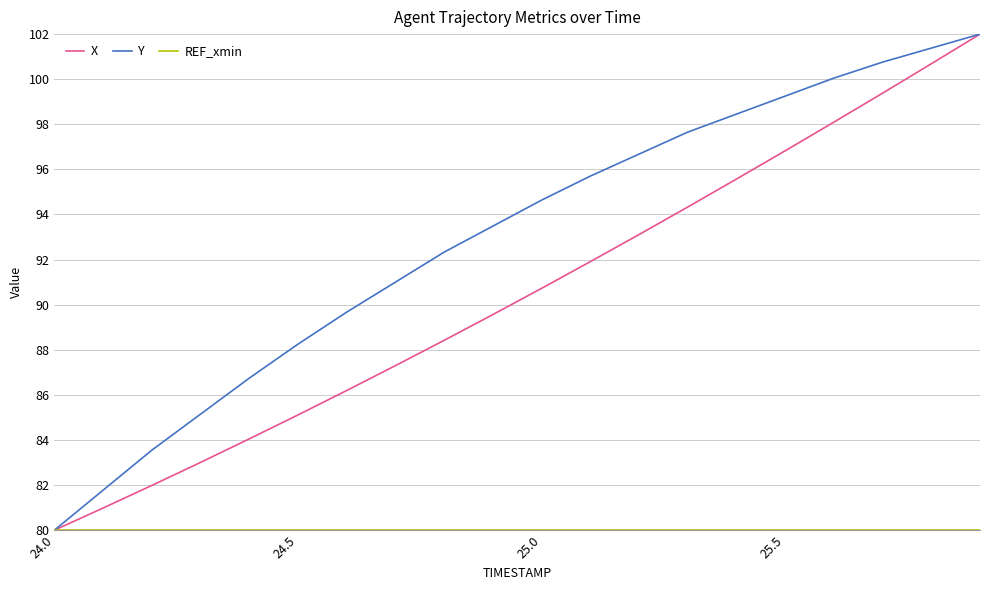

What is the greatest value displayed?

102.0